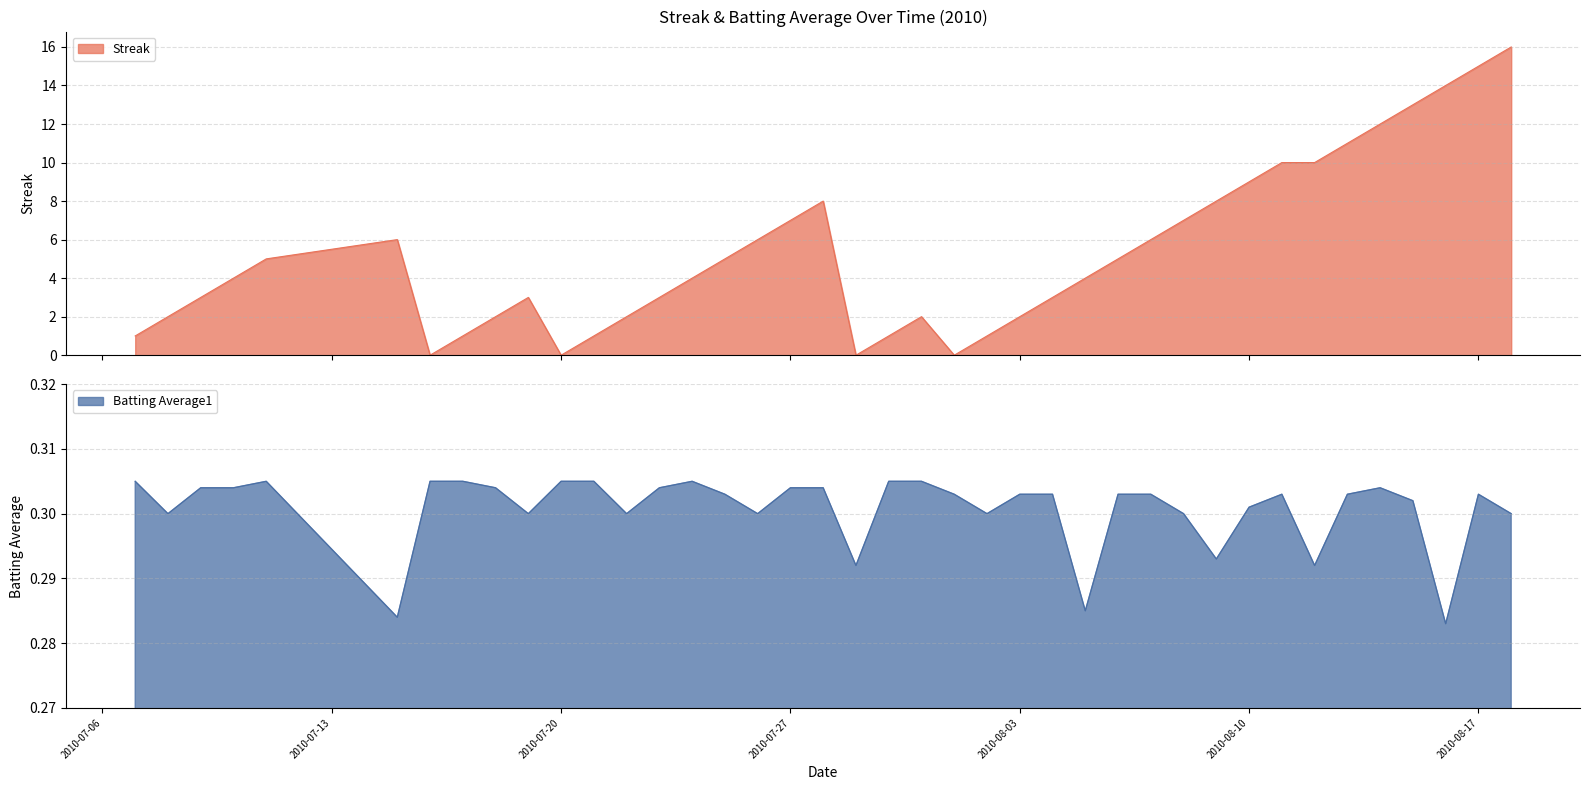

What is the difference between the highest and lowest values at 2010-08-06?

4.7